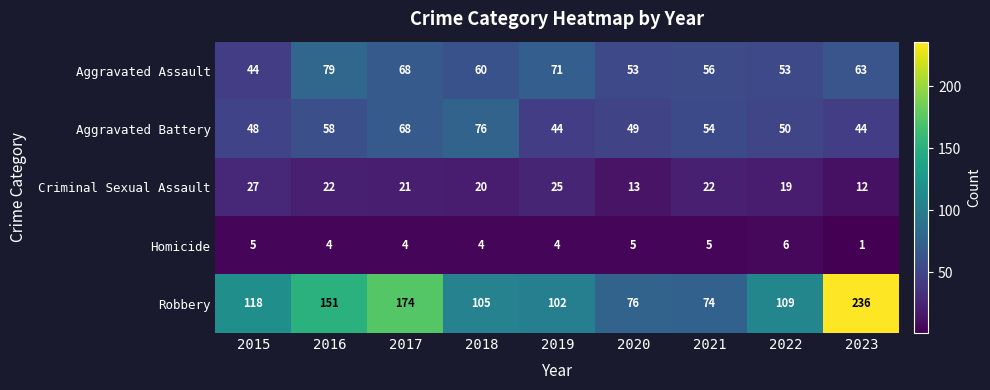

True or false: Robbery has a value of 33 at 2015.

False